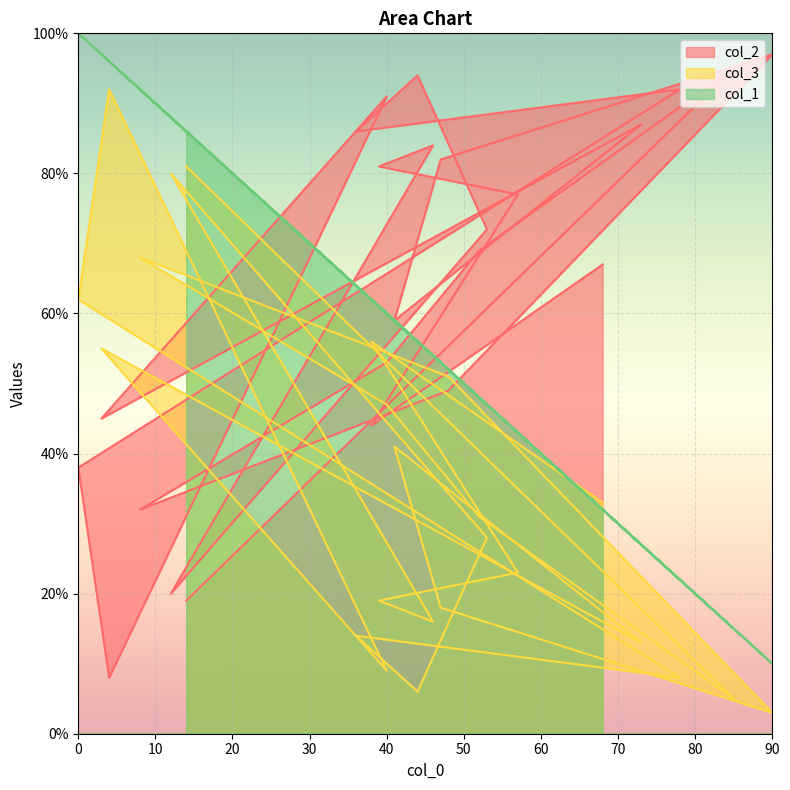

What is the average value of the col_1 series?

58